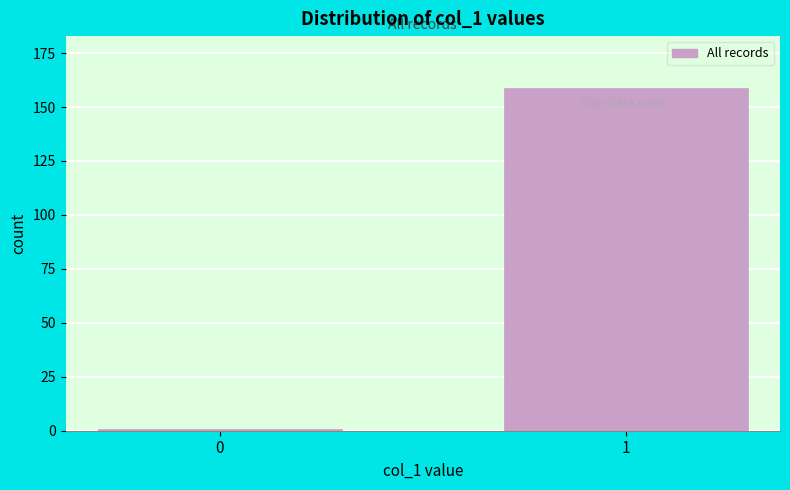

Reading right to left, what are all the values shown in this chart?

159	1